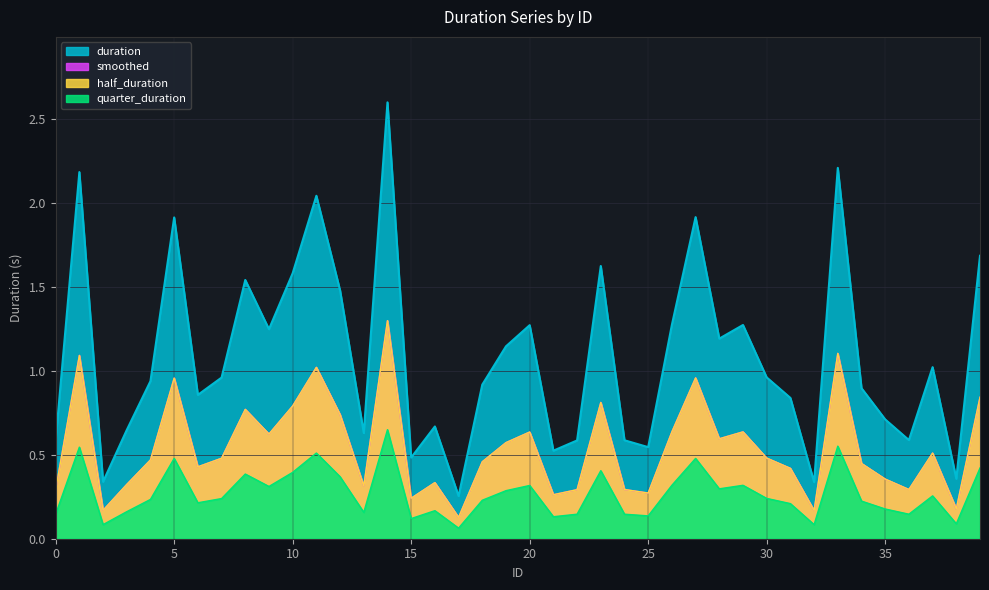

Is the value of duration at 15 greater than the value of smoothed at 14?

No